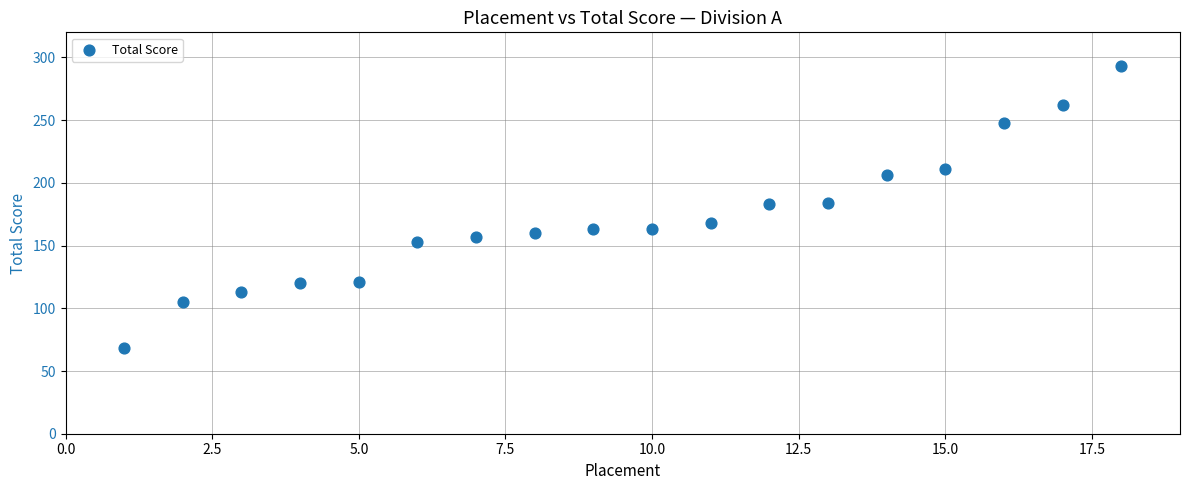

What is the range of Y values (max minus min)?

225